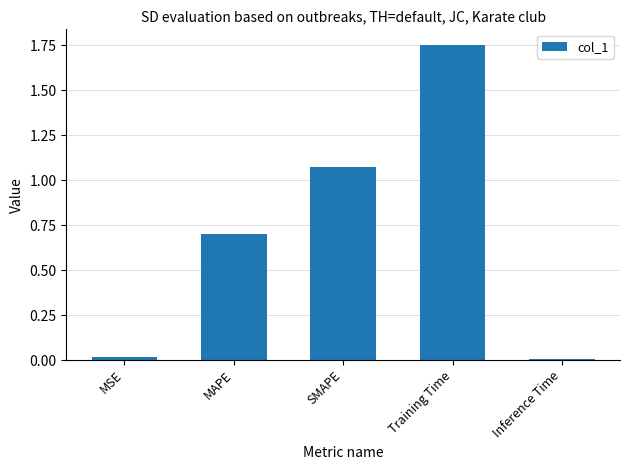

What is the sum of all values?

3.5